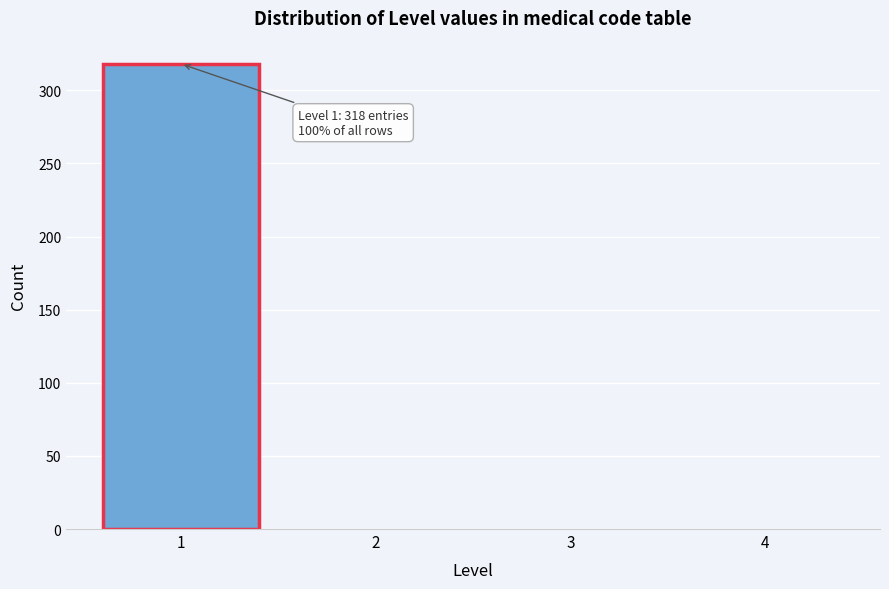

Over which range of the x-axis is the bar tallest?

0.5 to 1.5